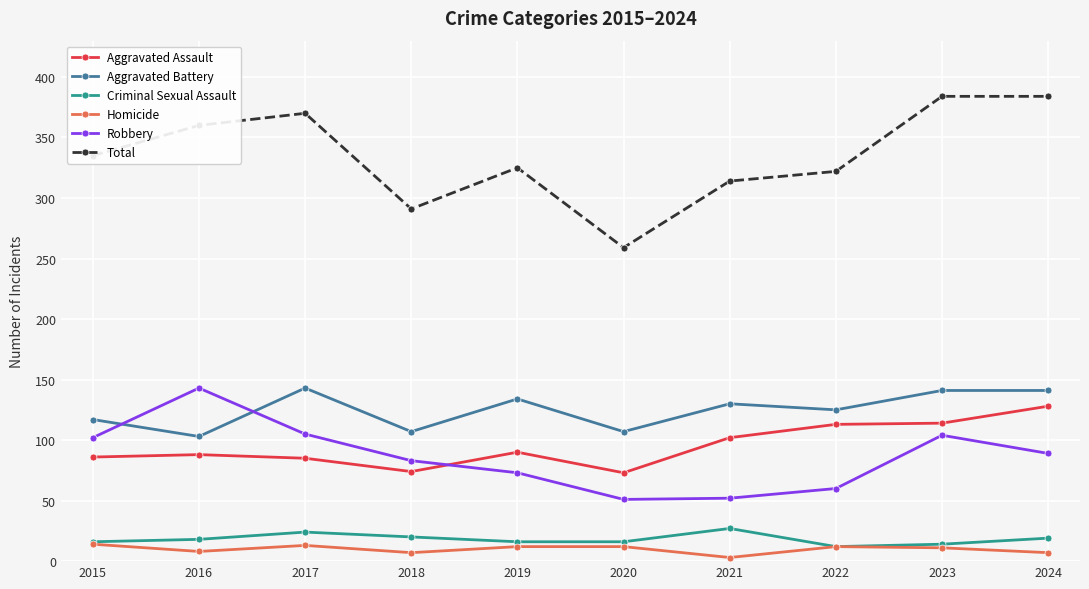

How many distinct data groups are displayed?

6